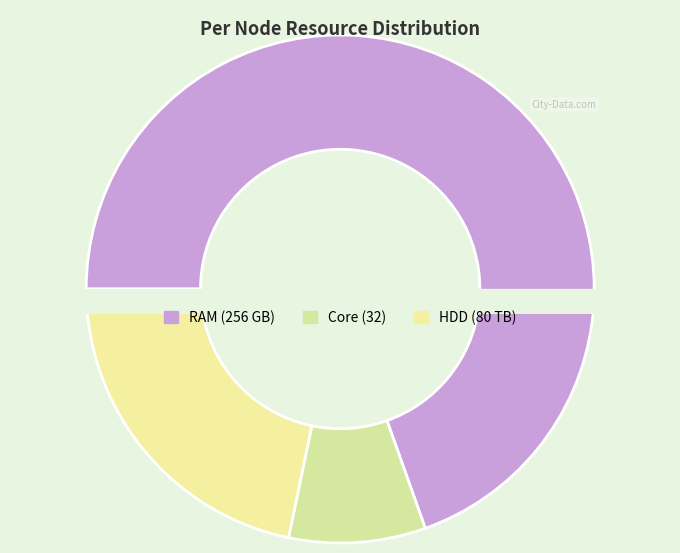

Which category has the smallest portion of the pie?

Core